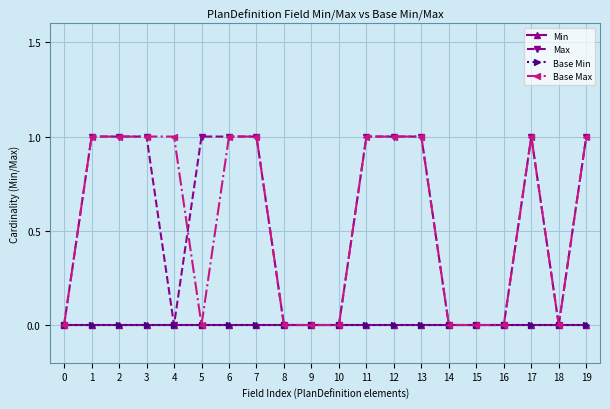

Is this an area chart (filled region under the line)?

No